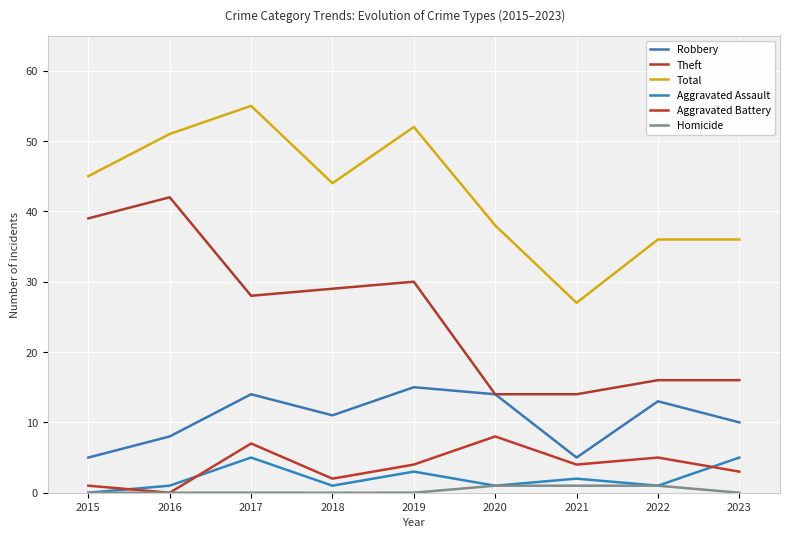

How many lines are shown in the chart?

6